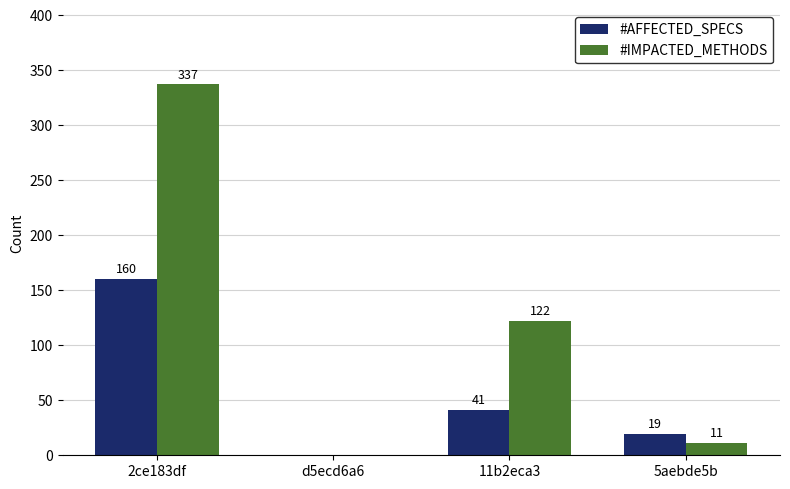

Which series changed the most between 11b2eca3 and 5aebde5b?

#IMPACTED_METHODS